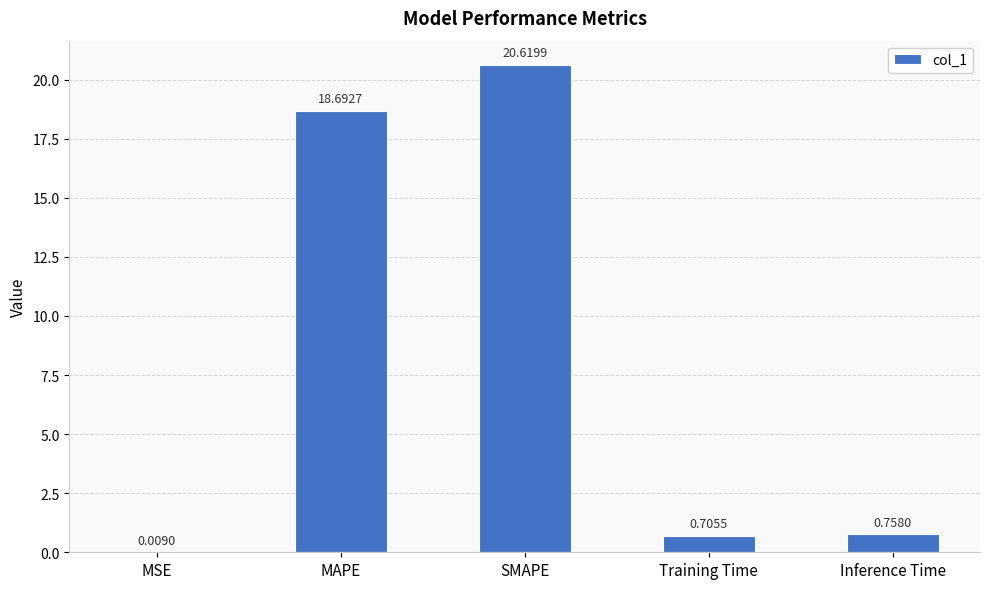

Where is the data nearest to the value 10?

MAPE